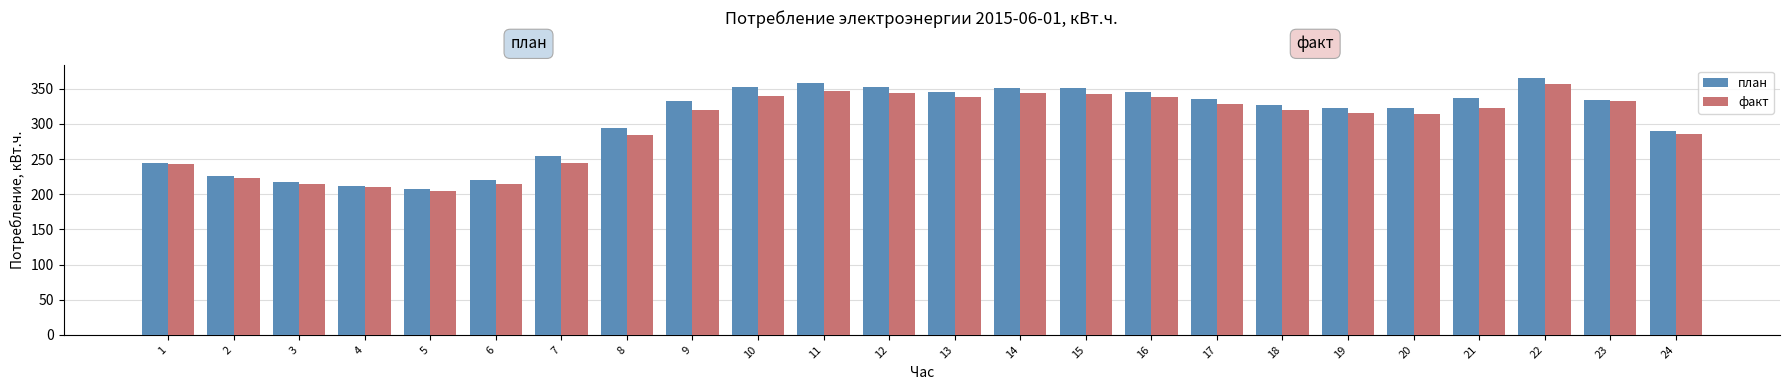

At which category does the chart reach its peak across all series?

22